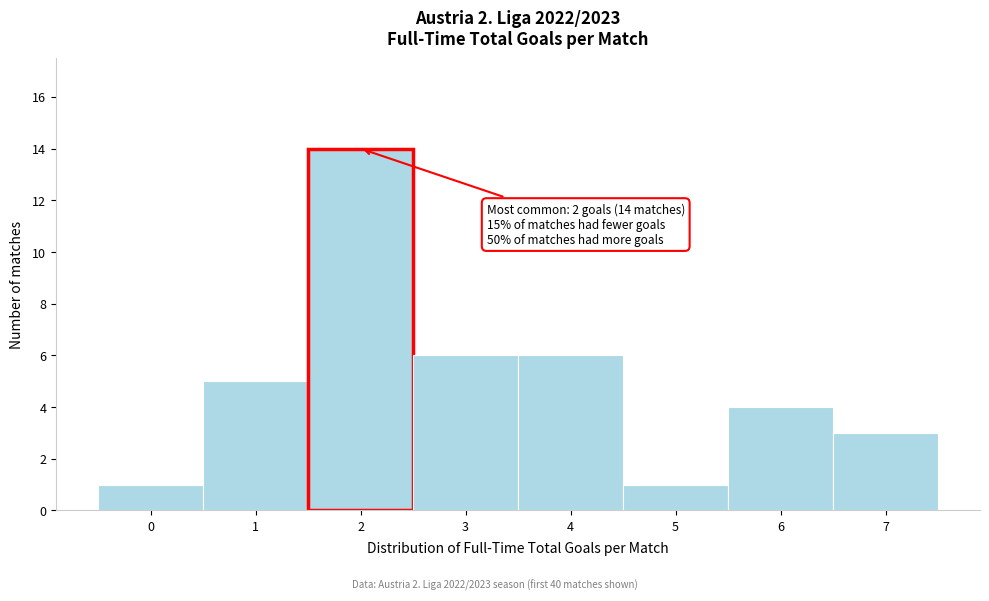

Which range on the x-axis has the tallest bar?

1.5 to 2.5